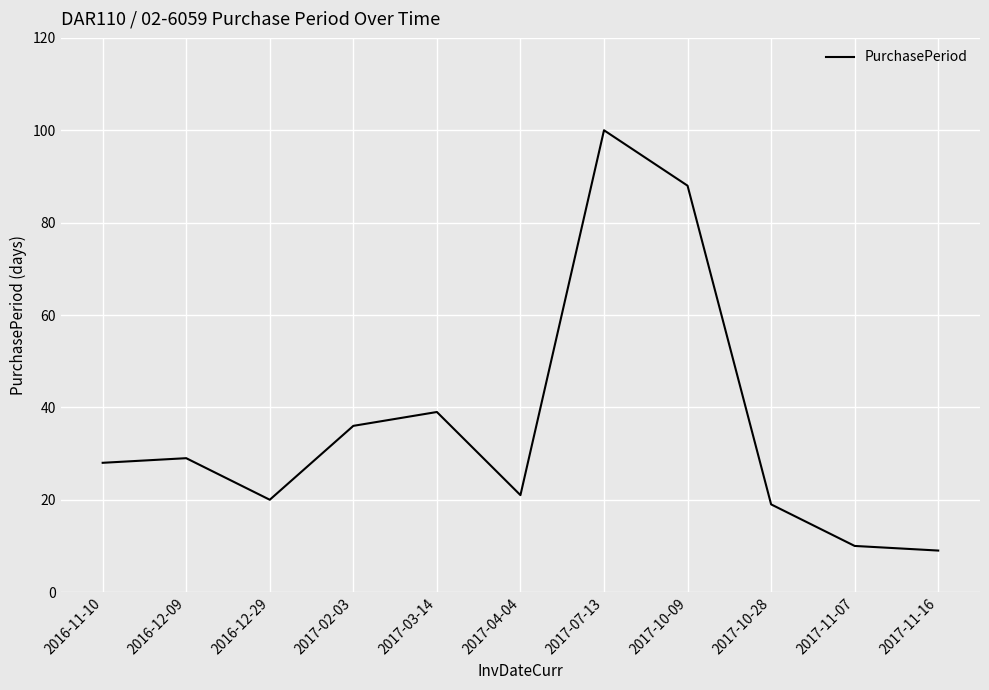

Where is the data nearest to the value 54?

2017-03-14